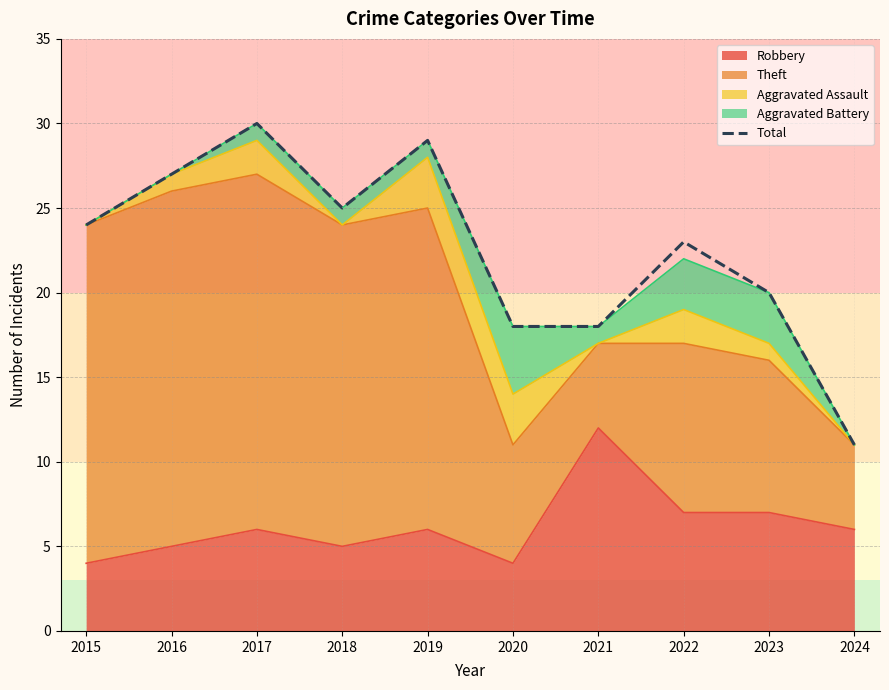

Reading left to right, list all the values displayed in this chart.

2015=24	2016=27	2017=30	2018=25	2019=29	2020=18	2021=18	2022=23	2023=20	2024=11